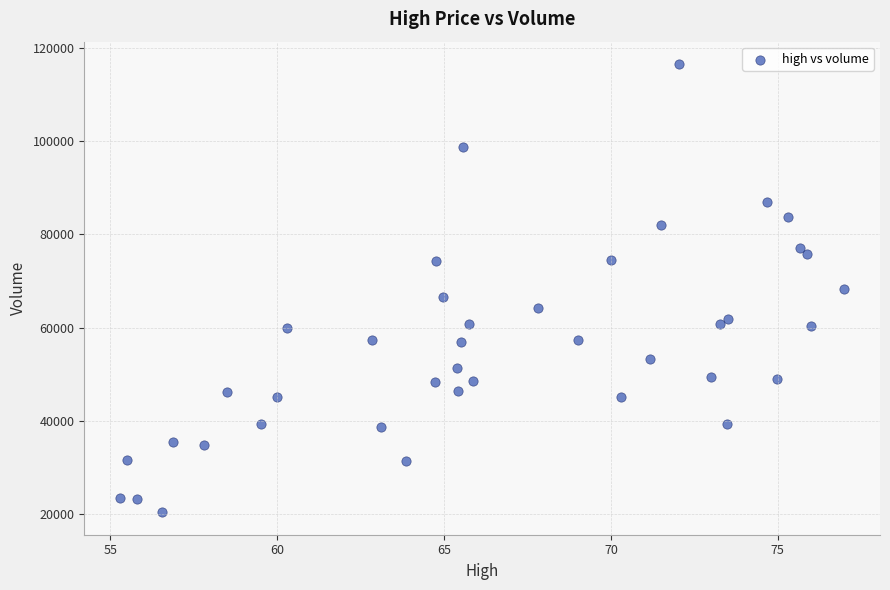

What is the range of X values (max minus min)?

21.7